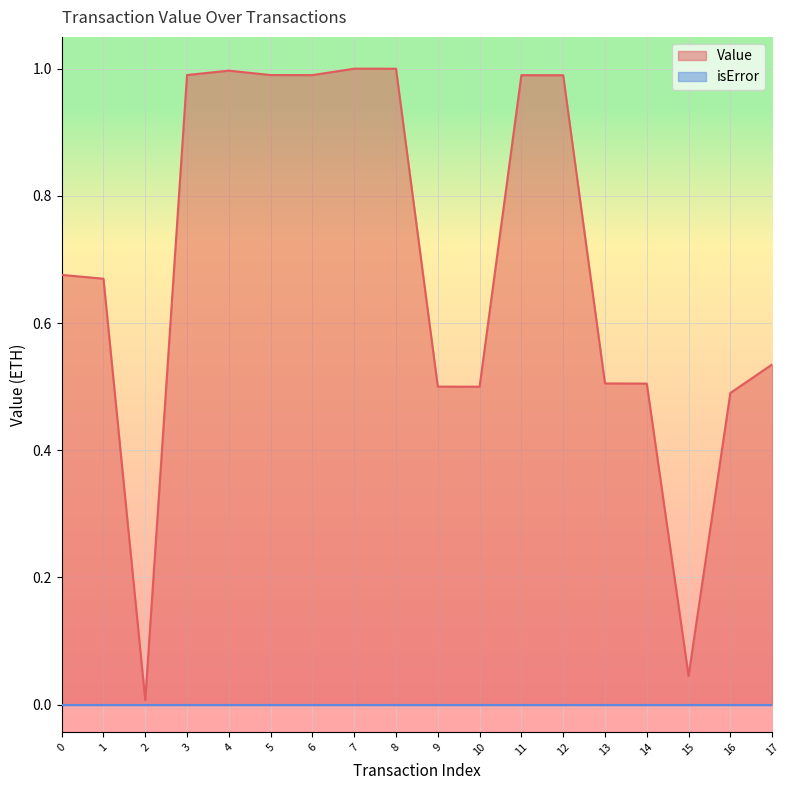

Does the chart display data point markers on the line(s)?

No